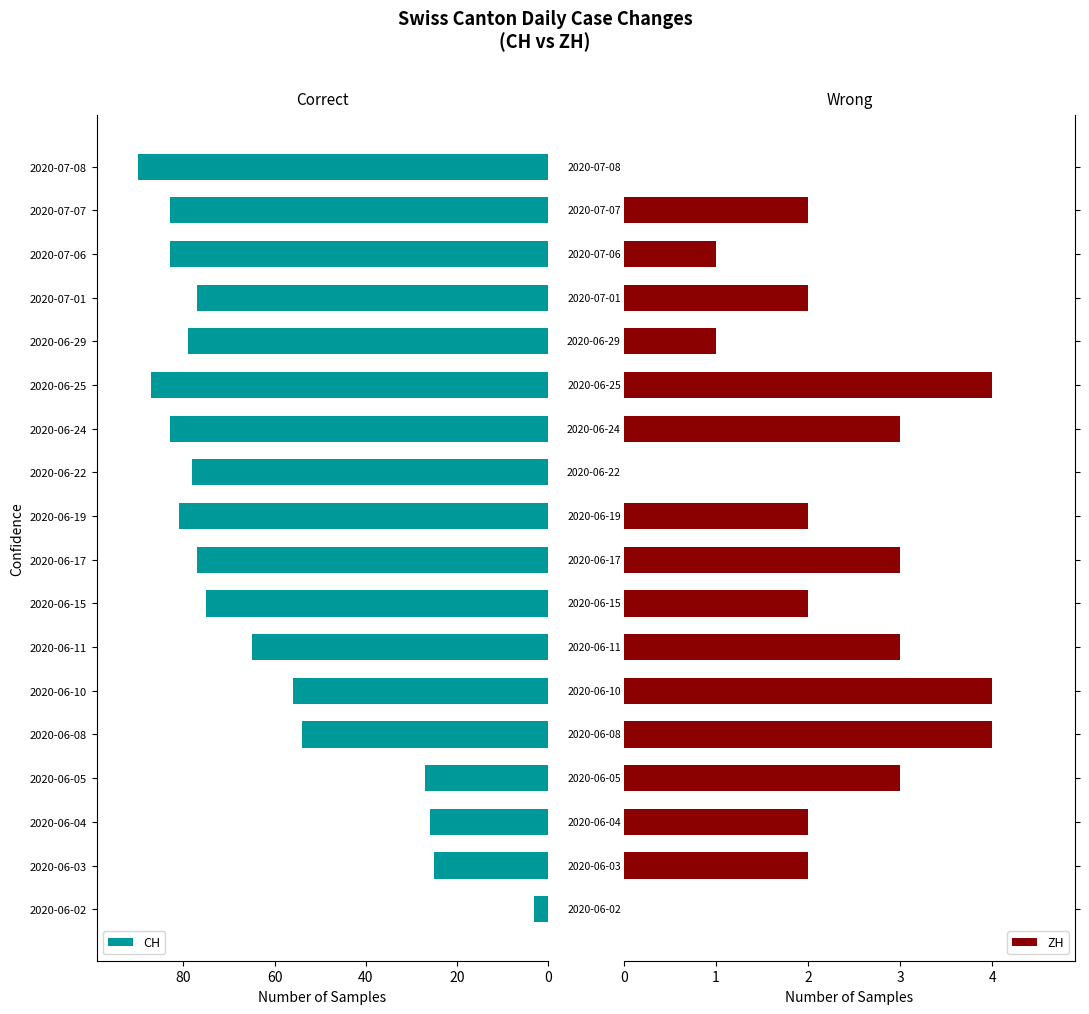

At which label is CH closest to 46?

2020-06-08